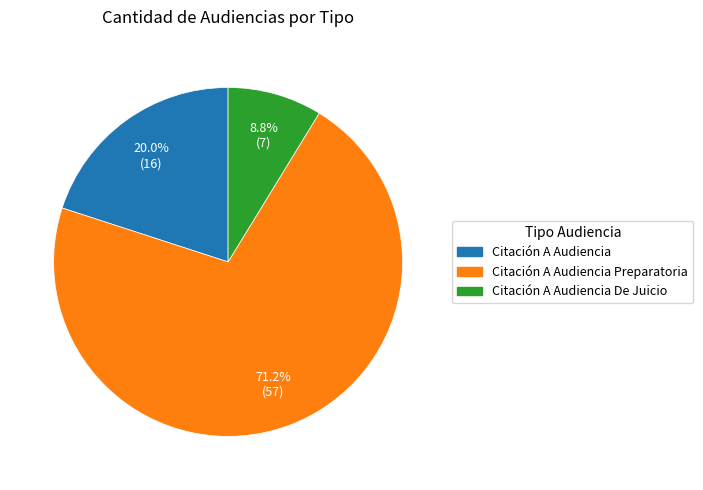

Which slice is the largest?

Citación A Audiencia Preparatoria